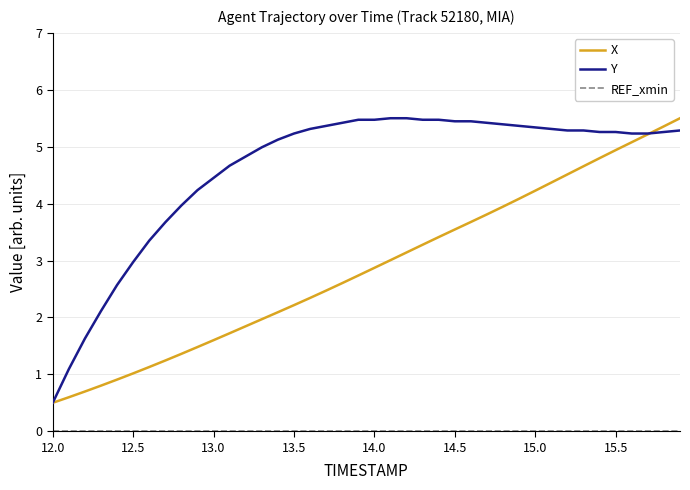

Which series has the largest total across all categories?

Y